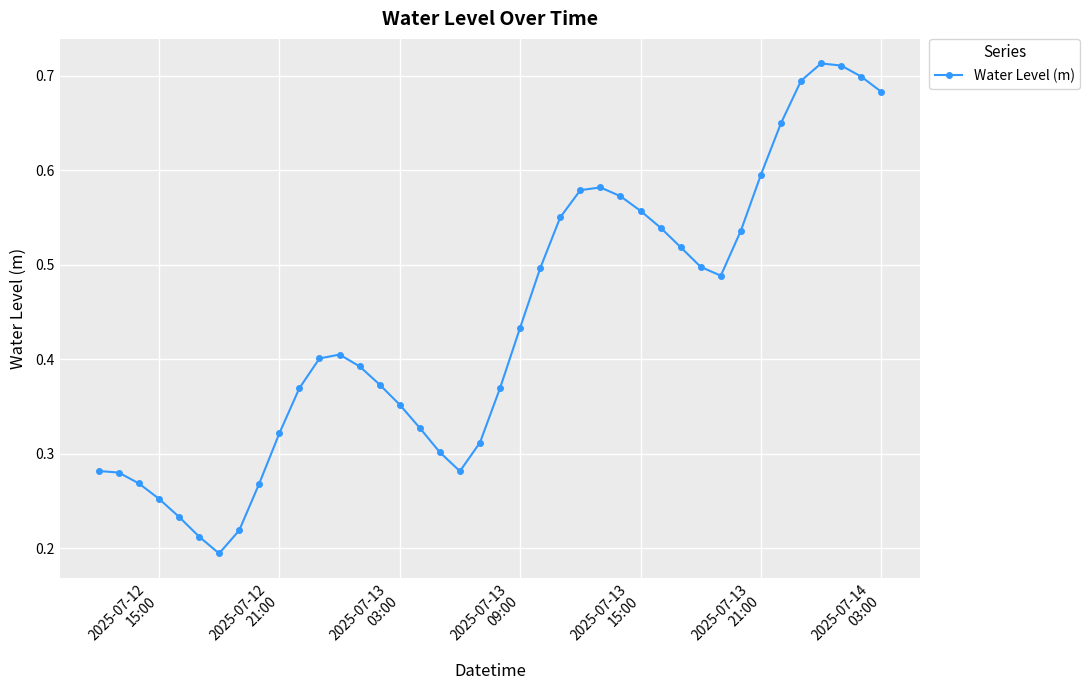

True or false: there are more than 0 points higher than both neighbors.

True